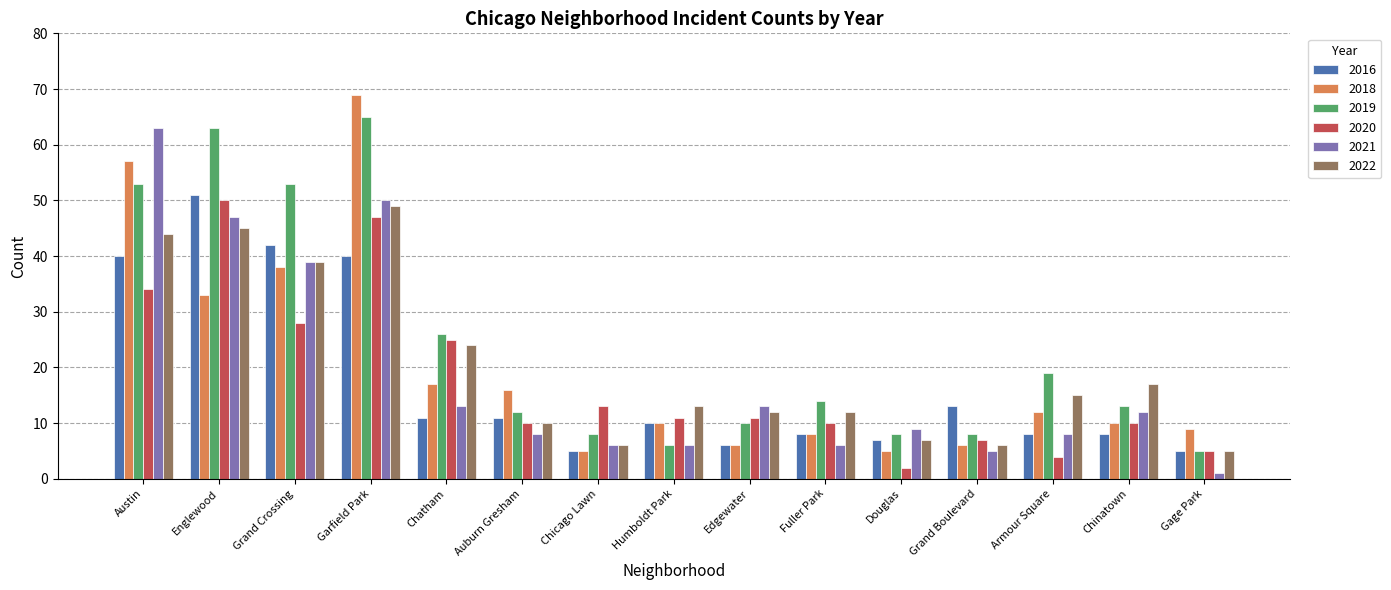

What are all the series names shown in the legend?

2016, 2018, 2019, 2020, 2021, 2022